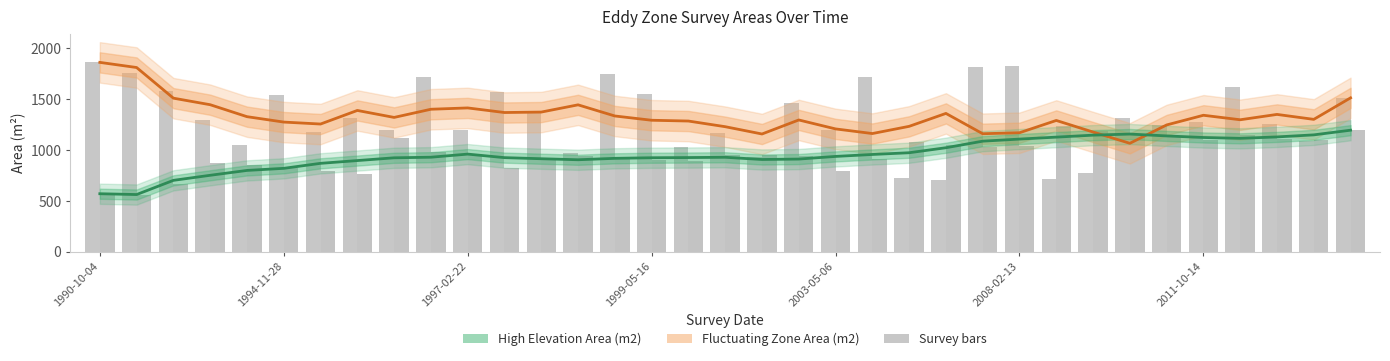

Which series has the widest spread of values?

Fluctuating Zone Area (m2)